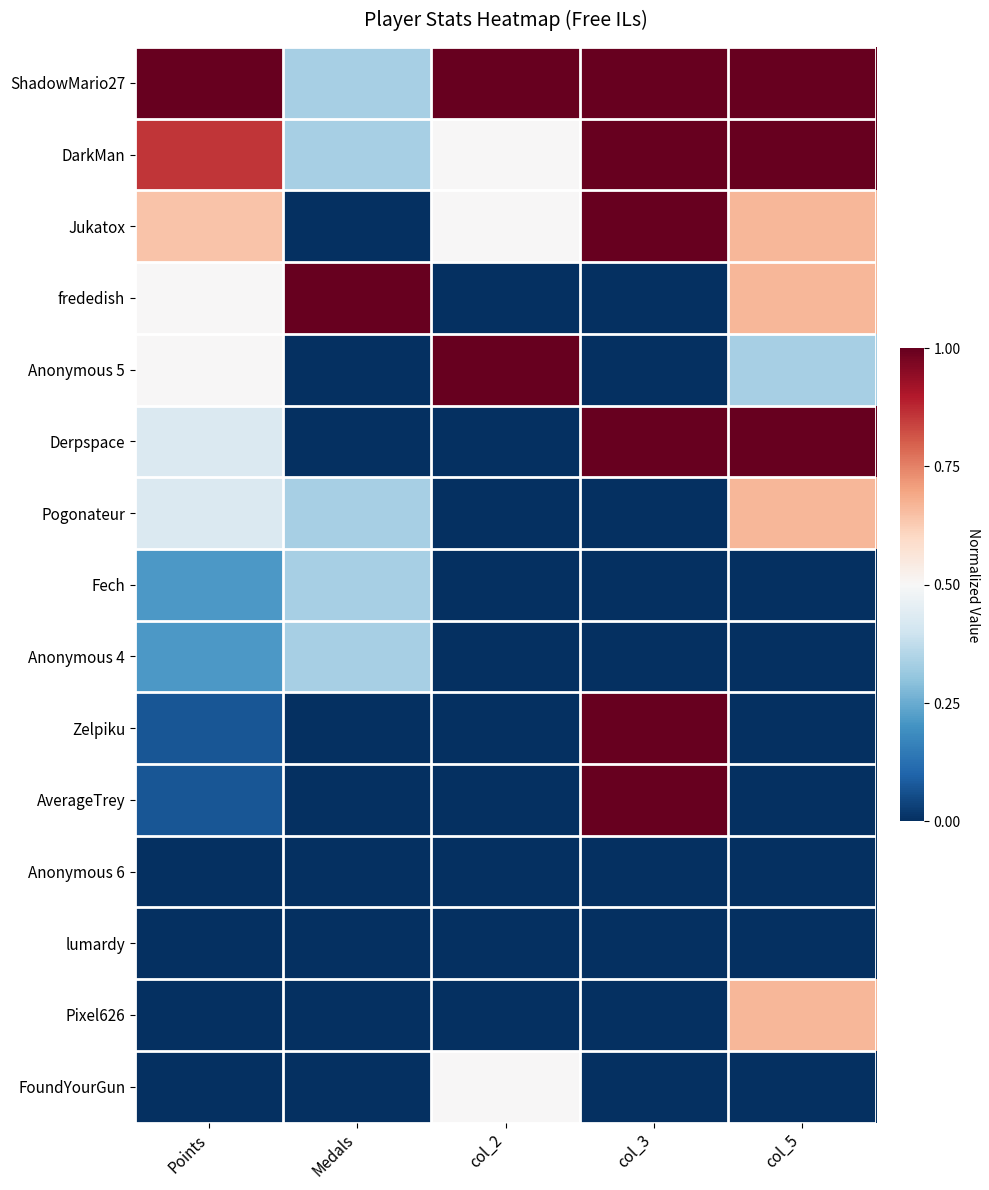

Reading left to right, transcribe all the data shown in this chart.

ShadowMario27: Points=1.0	Medals=0.3	col_2=1.0	col_3=1.0	col_5=1.0
DarkMan: Points=0.9	Medals=0.3	col_2=0.5	col_3=1.0	col_5=1.0
Jukatox: Points=0.6	Medals=0.0	col_2=0.5	col_3=1.0	col_5=0.7
frededish: Points=0.5	Medals=1.0	col_2=0.0	col_3=0.0	col_5=0.7
Anonymous 5: Points=0.5	Medals=0.0	col_2=1.0	col_3=0.0	col_5=0.3
Derpspace: Points=0.4	Medals=0.0	col_2=0.0	col_3=1.0	col_5=1.0
Pogonateur: Points=0.4	Medals=0.3	col_2=0.0	col_3=0.0	col_5=0.7
Fech: Points=0.2	Medals=0.3	col_2=0.0	col_3=0.0	col_5=0.0
Anonymous 4: Points=0.2	Medals=0.3	col_2=0.0	col_3=0.0	col_5=0.0
Zelpiku: Points=0.1	Medals=0.0	col_2=0.0	col_3=1.0	col_5=0.0
AverageTrey: Points=0.1	Medals=0.0	col_2=0.0	col_3=1.0	col_5=0.0
Anonymous 6: Points=0.0	Medals=0.0	col_2=0.0	col_3=0.0	col_5=0.0
lumardy: Points=0.0	Medals=0.0	col_2=0.0	col_3=0.0	col_5=0.0
Pixel626: Points=0.0	Medals=0.0	col_2=0.0	col_3=0.0	col_5=0.7
FoundYourGun: Points=0.0	Medals=0.0	col_2=0.5	col_3=0.0	col_5=0.0